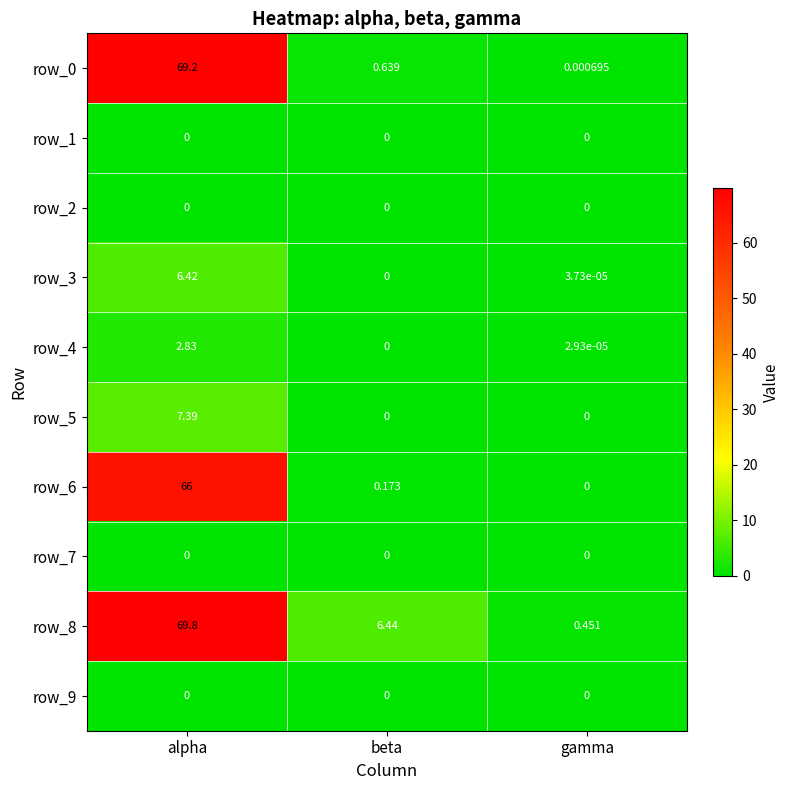

At which label does row_8 first exceed 6?

alpha